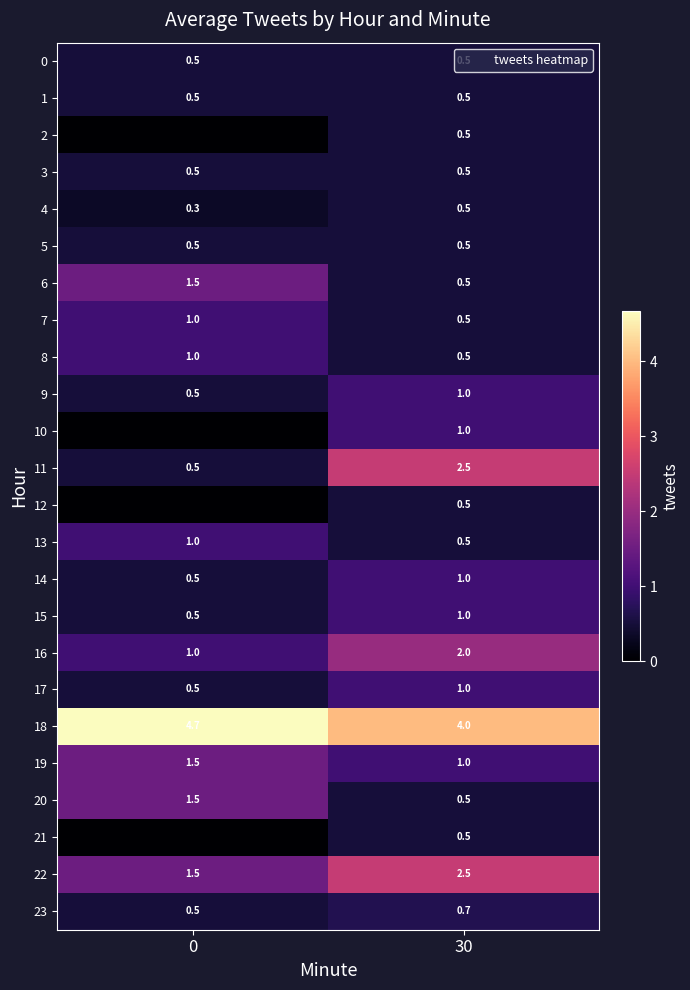

What is the approximate value of 6 at 30?

0.5